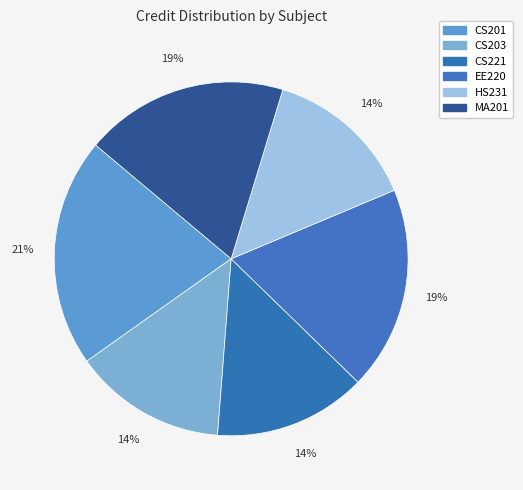

What is the smallest slice in the pie chart?

CS203